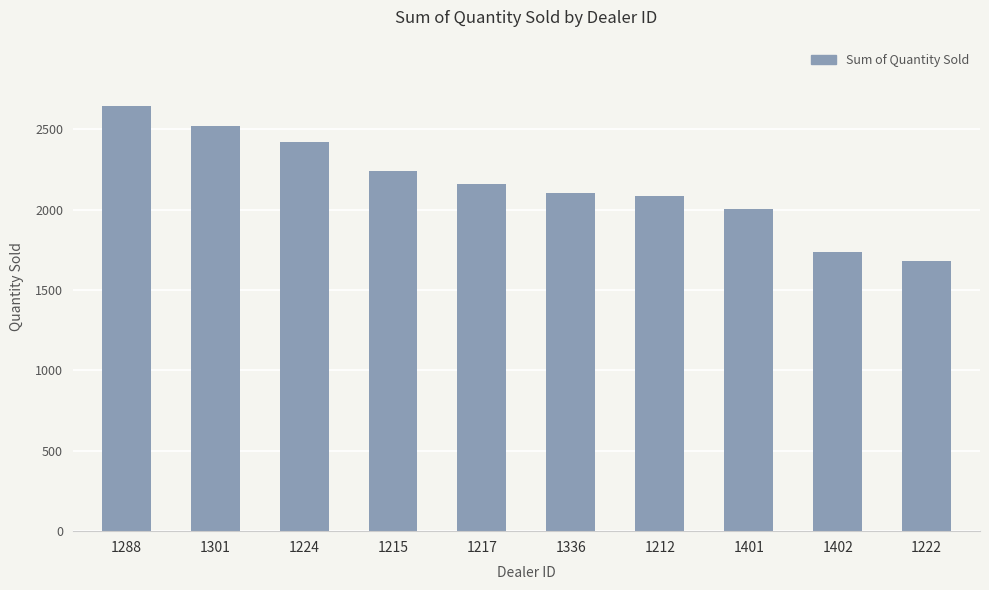

Reading left to right, list all the values displayed in this chart.

1288=2644	1301=2523	1224=2422	1215=2238	1217=2158	1336=2102	1212=2083	1401=2006	1402=1738	1222=1683